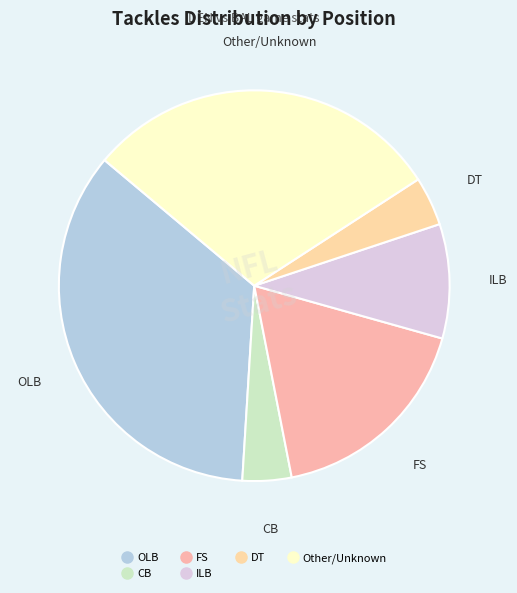

How many slices are in this pie chart?

6